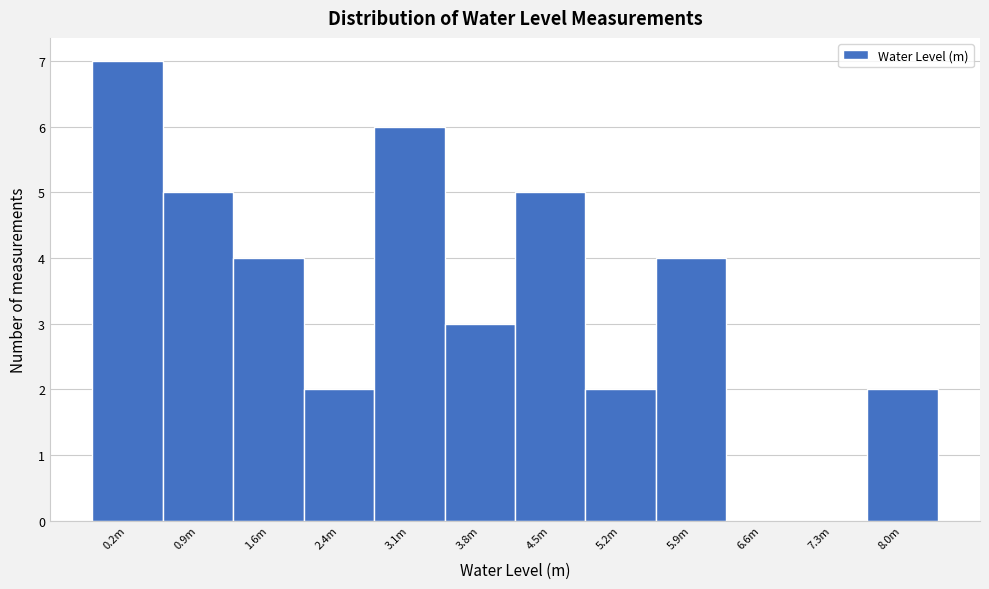

Reading left to right, transcribe all the data shown in this chart.

0.2m=7	0.9m=5	1.6m=4	2.4m=2	3.1m=6	3.8m=3	4.5m=5	5.2m=2	5.9m=4	6.6m=0	7.3m=0	8.0m=2